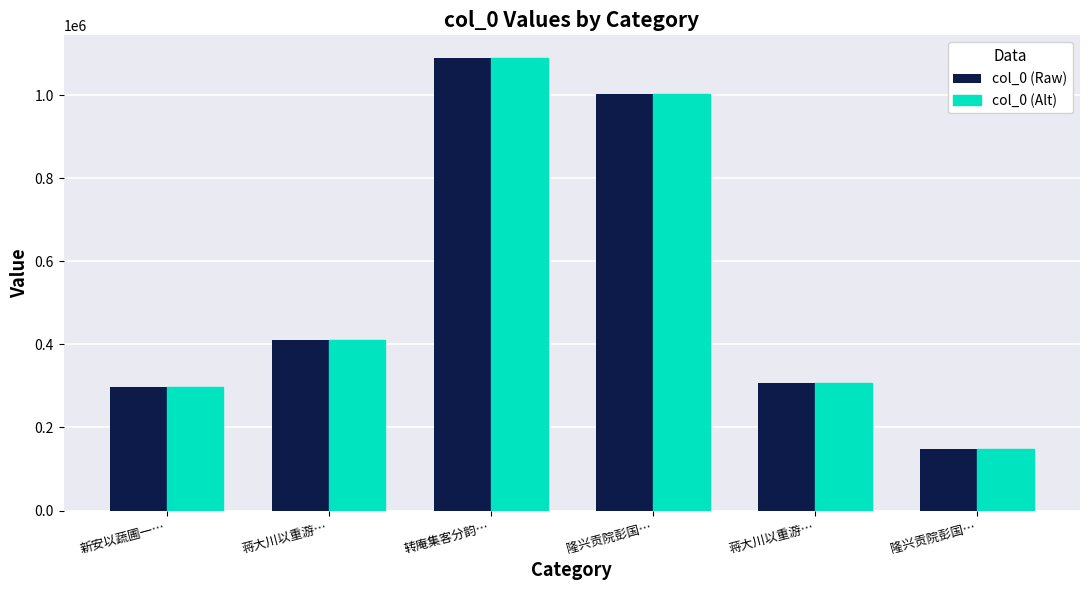

Which category has the lowest value in the col_0 (Alt) series?

隆兴贡院彭国…